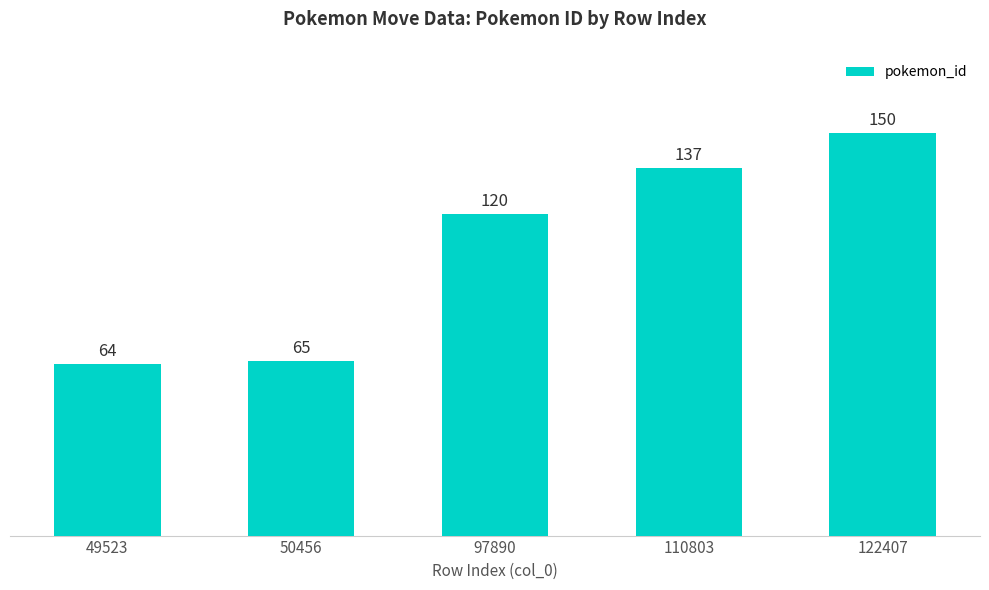

Reading left to right, extract all data points from this chart.

64	65	120	137	150